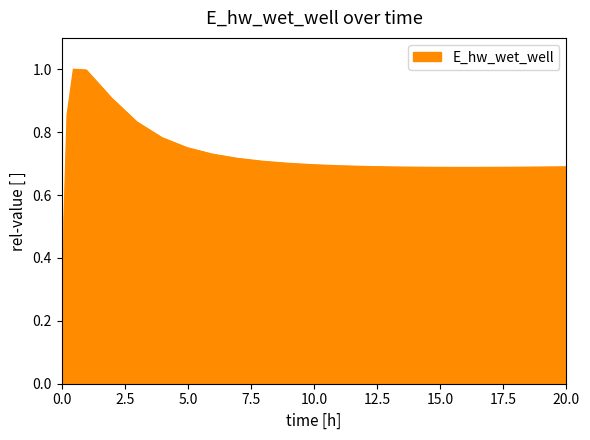

What is the greatest value displayed?

1.0